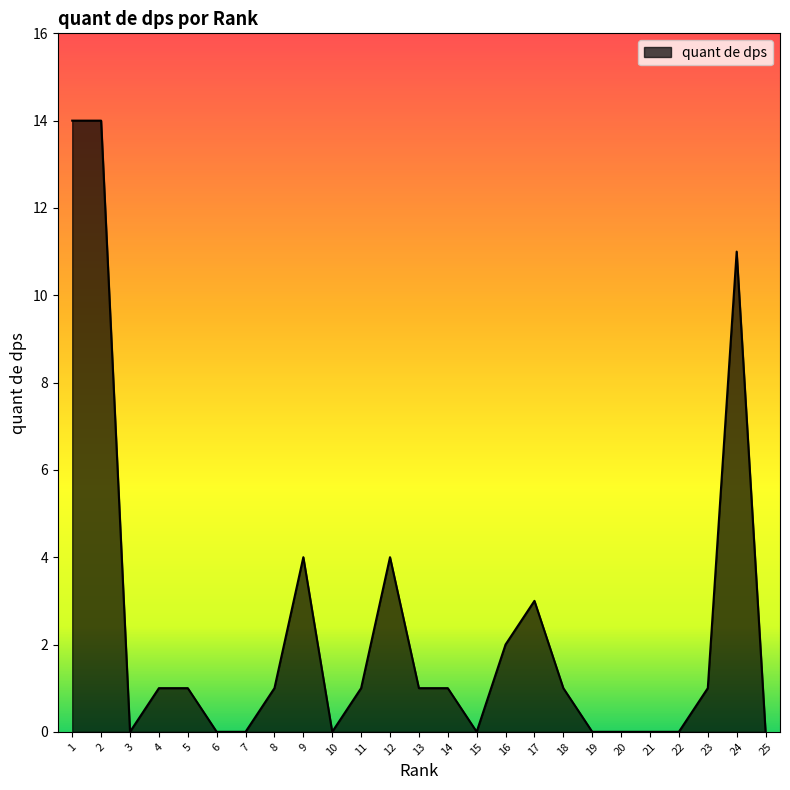

Which has a higher value, 23 or 15?

23